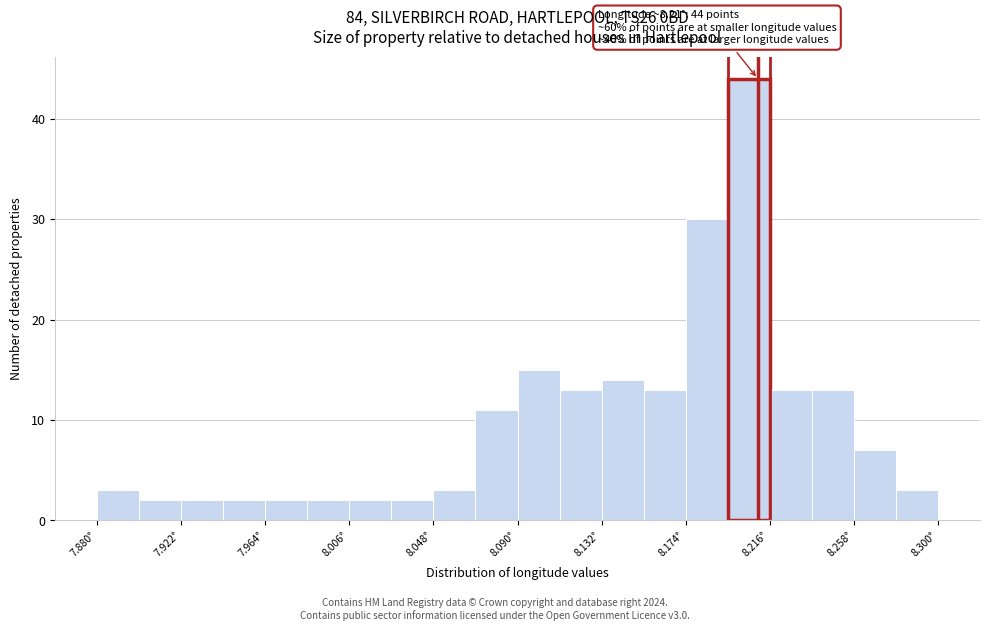

Which range on the x-axis has the tallest bar?

8.195 to 8.216